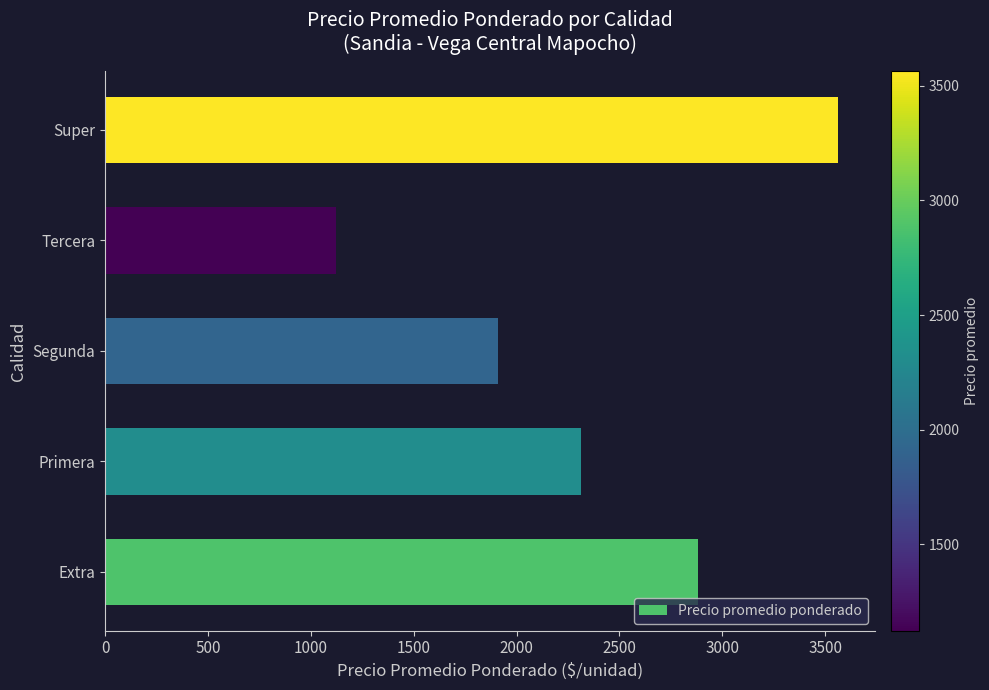

What is the ratio of the value at Primera to the value at Segunda?

1.2